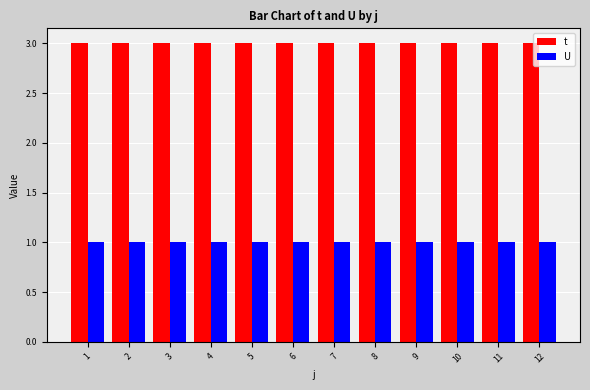

Is it true that U equals 1 at 6?

True